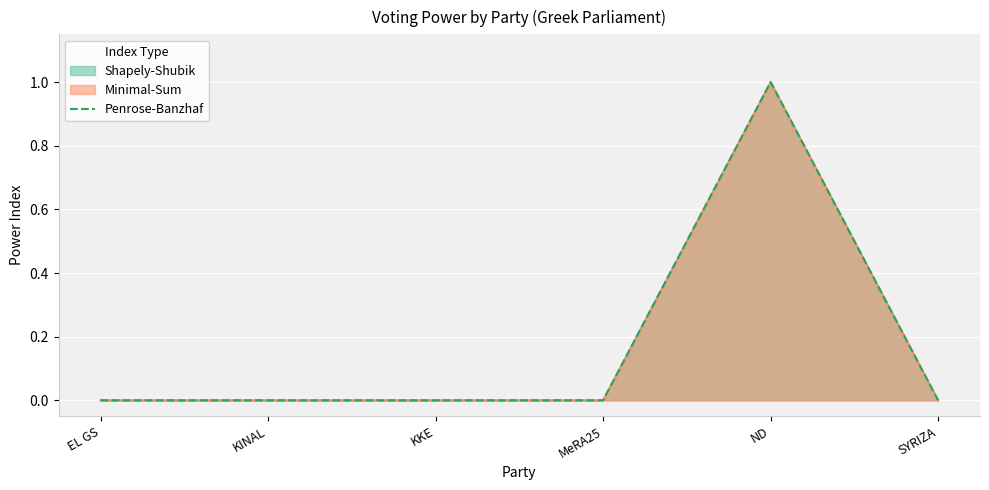

What is the difference between the values at KINAL and ND?

1